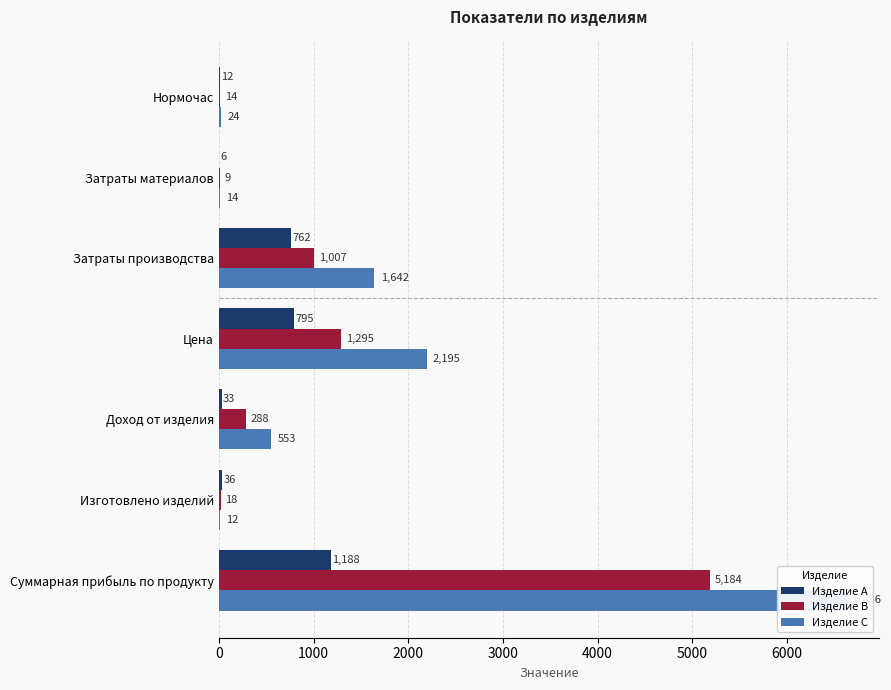

What is the difference between the second highest and second lowest values in the Изделие B series?

1281